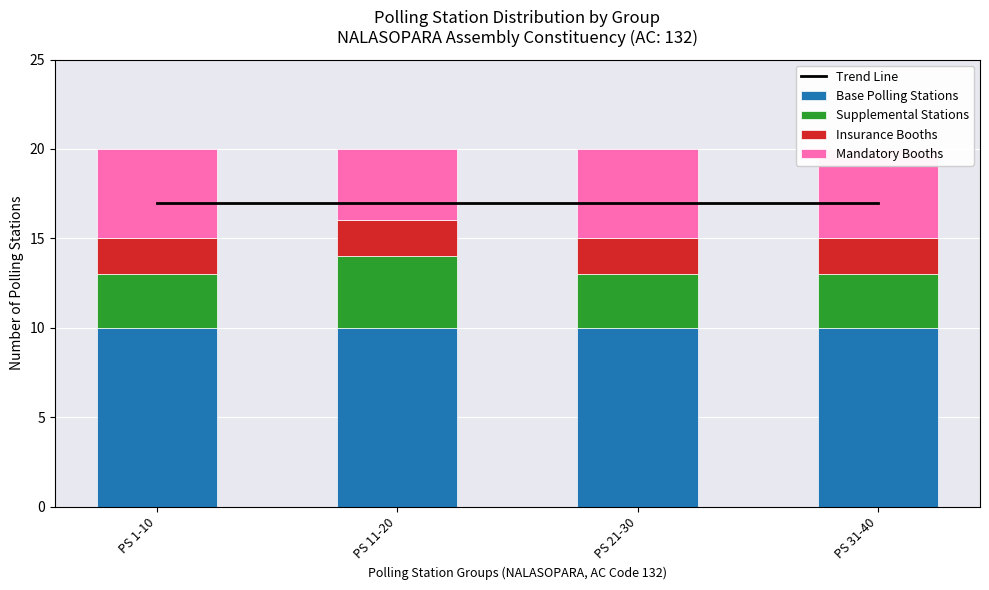

What is the value of the Base Polling Stations bar at the 3rd from the left?

10